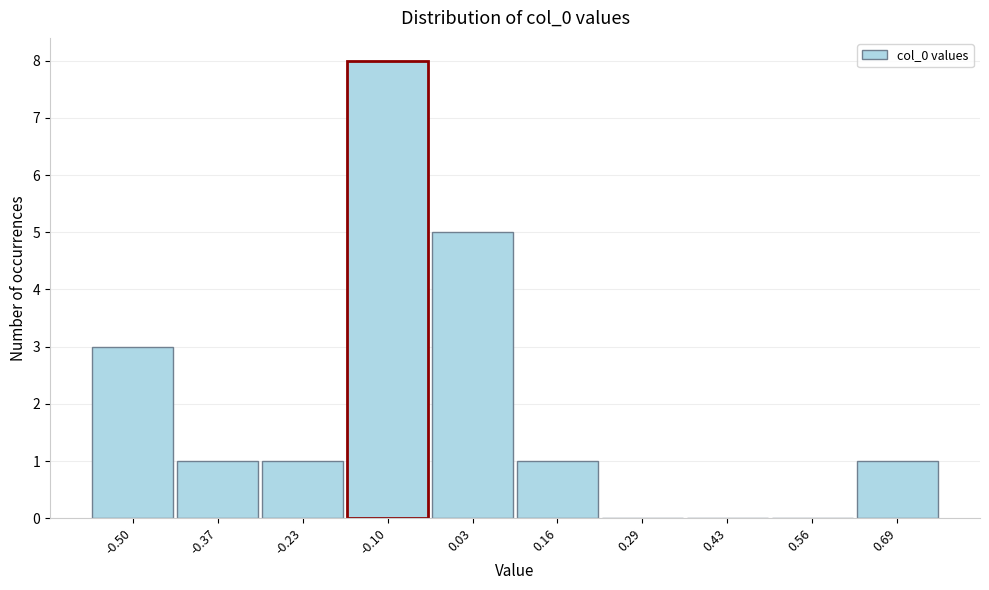

Reading left to right, list all the values displayed in this chart.

-0.50=3	-0.37=1	-0.23=1	-0.10=8	0.03=5	0.16=1	0.29=0	0.43=0	0.56=0	0.69=1